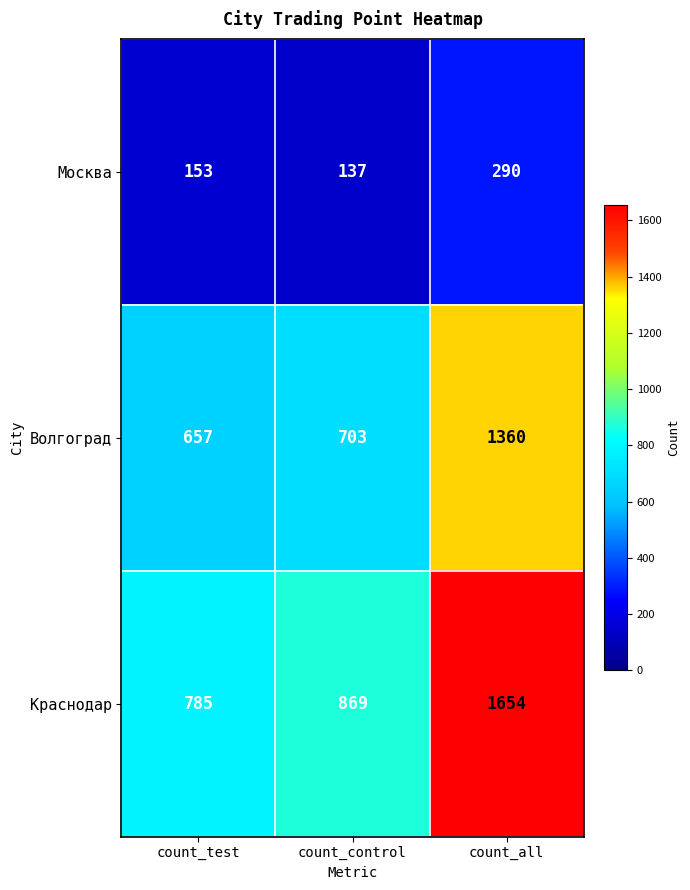

How many values in the Москва series are below 153?

1